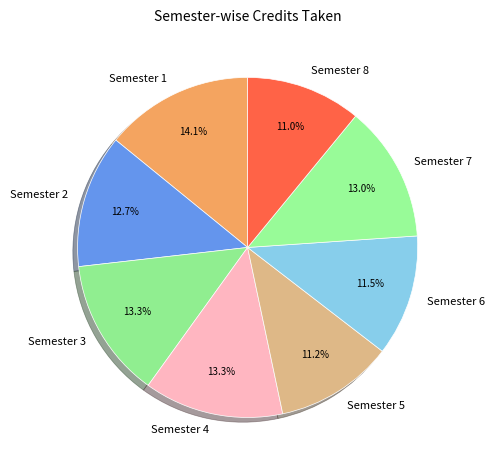

Is there any slice that represents more than half of the pie?

No